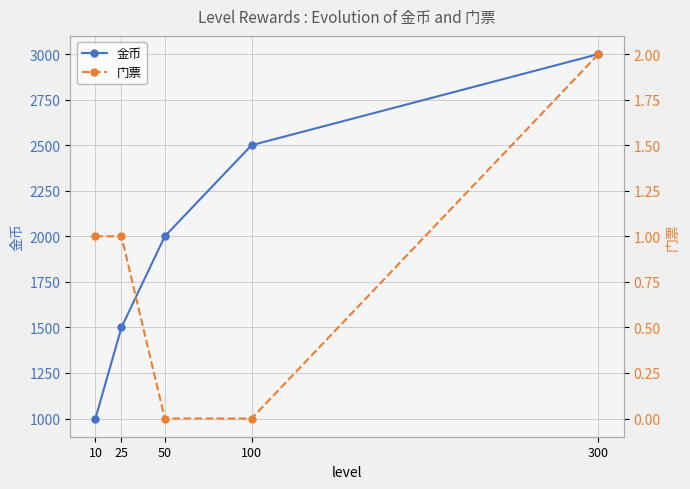

What are all the series names shown in the legend?

金币, 门票